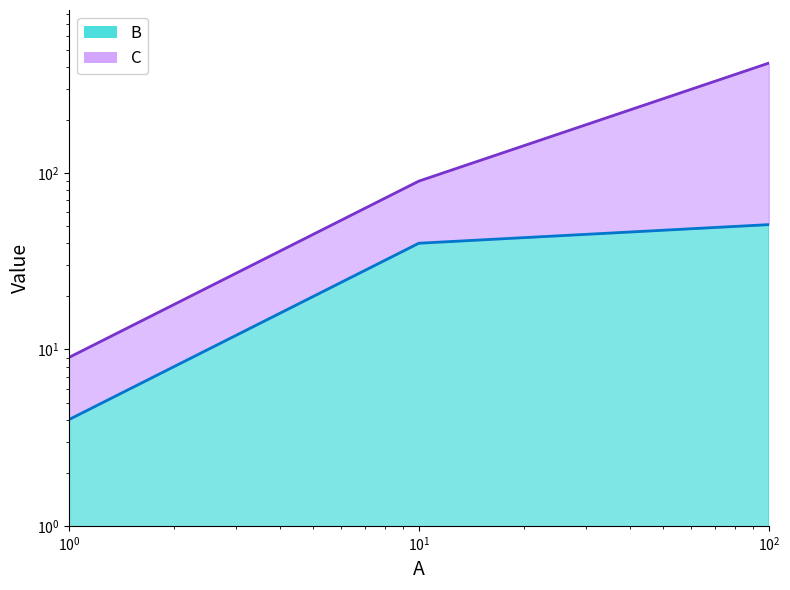

What is the minimum value shown in the chart?

4